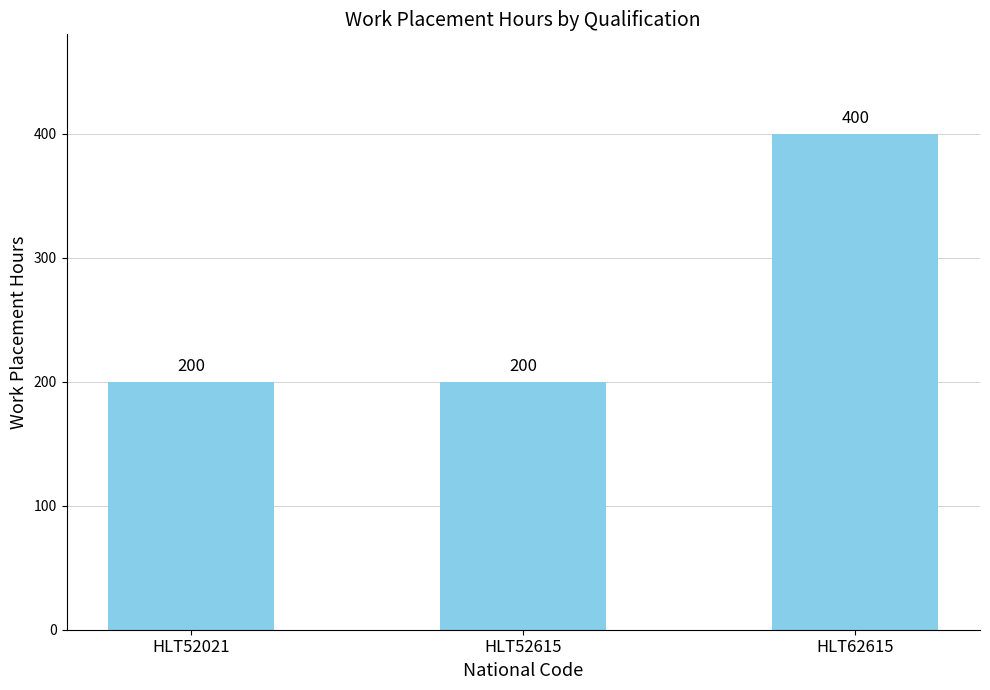

What is the value of the 2nd bar from the left?

200